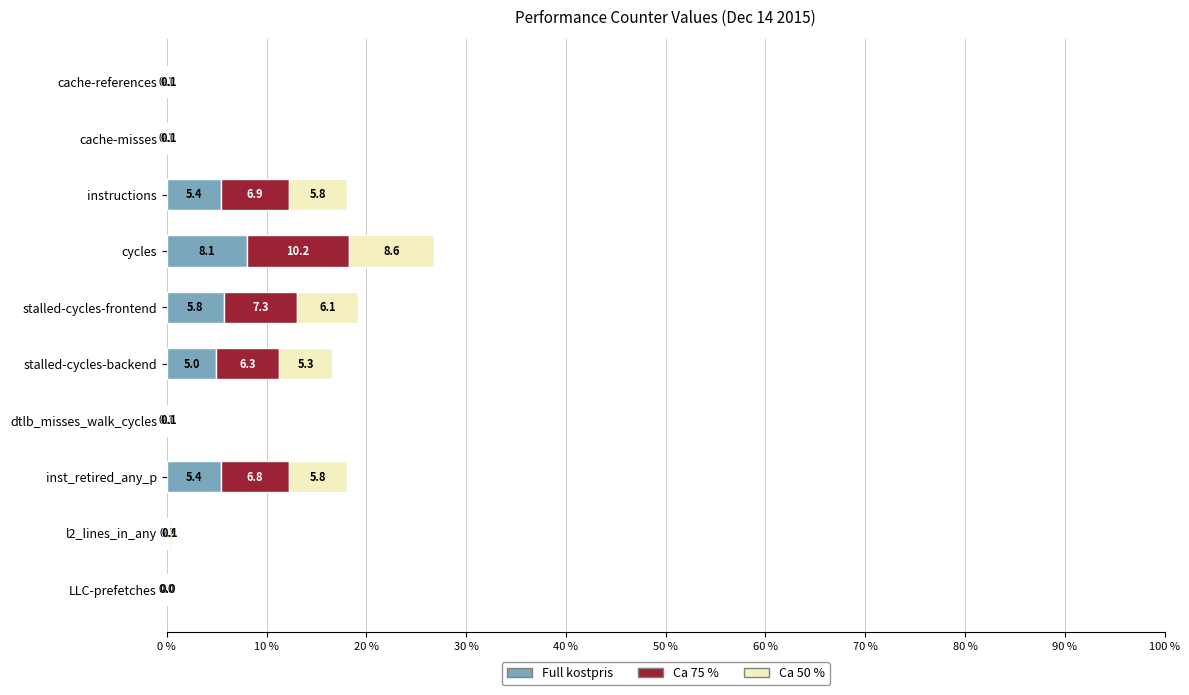

How many categories are shown in the chart?

10